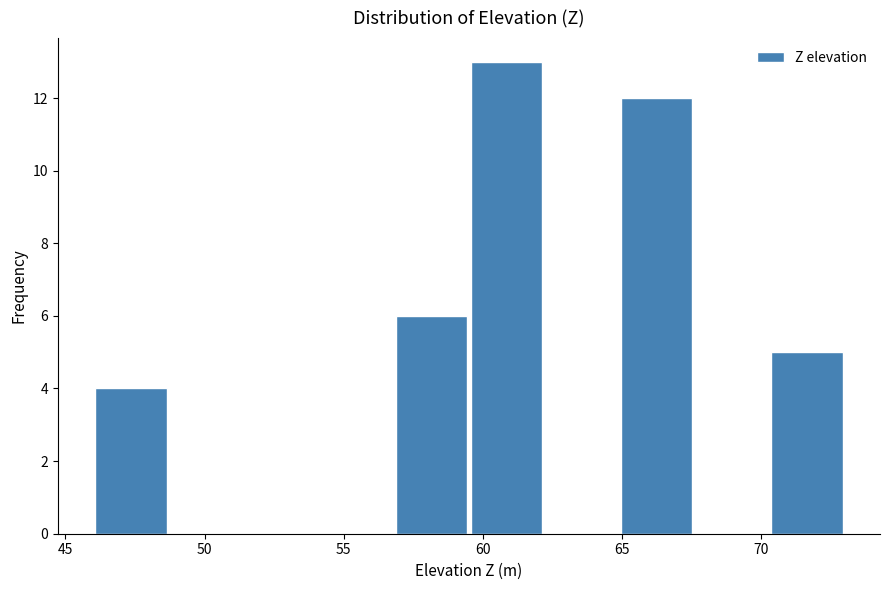

Reading left to right, transcribe this chart: for each bar, give the range it covers on the x-axis and its height. Neither the bar edges nor the heights are printed on the chart, so give them approximately, as read against the axes.

46.0 to 48.7: 4
48.7 to 51.4: 0
51.4 to 54.1: 0
54.1 to 56.8: 0
56.8 to 59.5: 6
59.5 to 62.2: 13
62.2 to 64.9: 0
64.9 to 67.6: 12
67.6 to 70.3: 0
70.3 to 73.0: 5